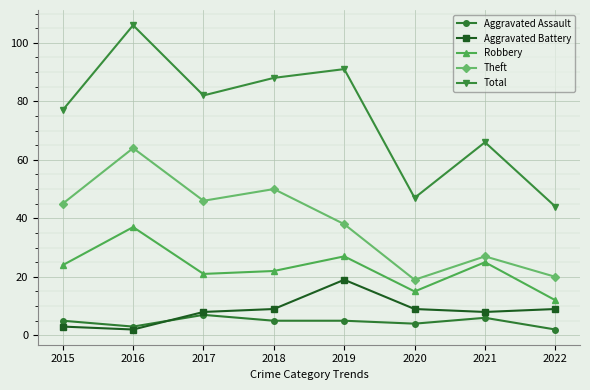

Where is the first local minimum for Aggravated Battery?

2016